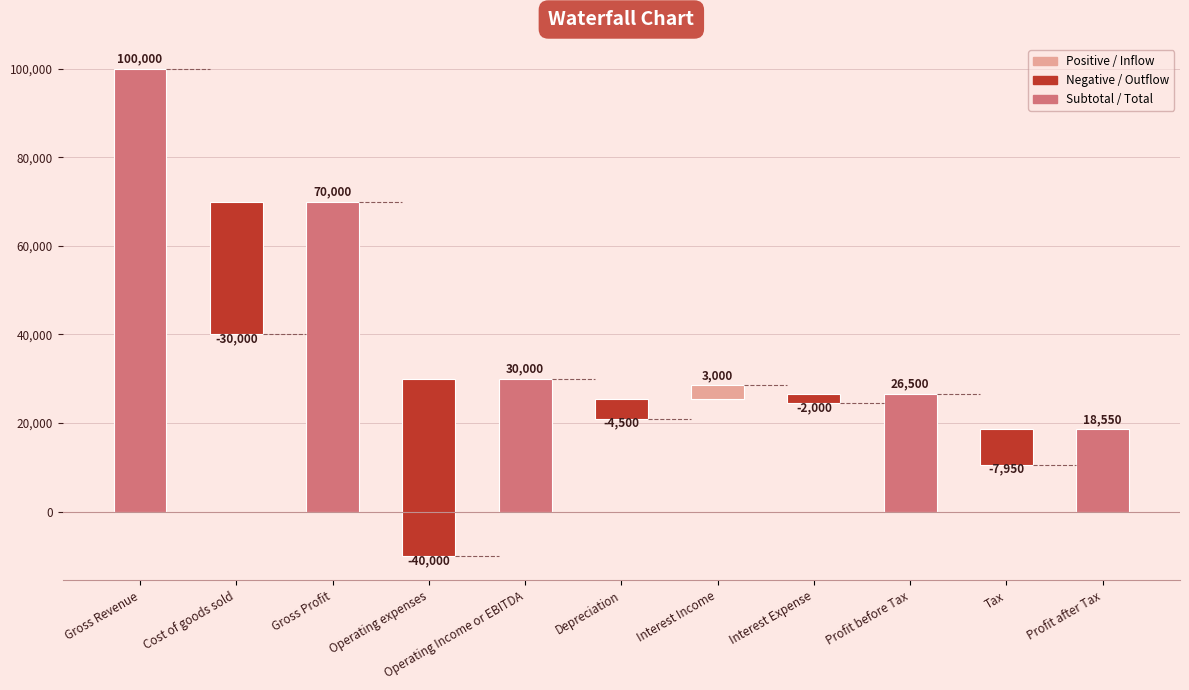

Does the chart contain stacked bars?

No